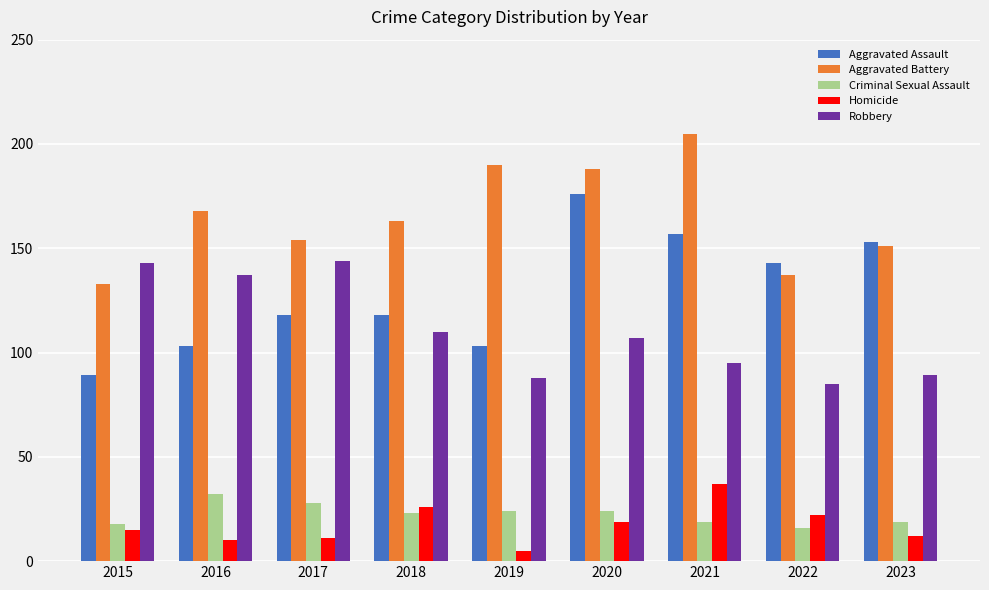

What is the value of the Robbery bar at the 3rd from the left?

144